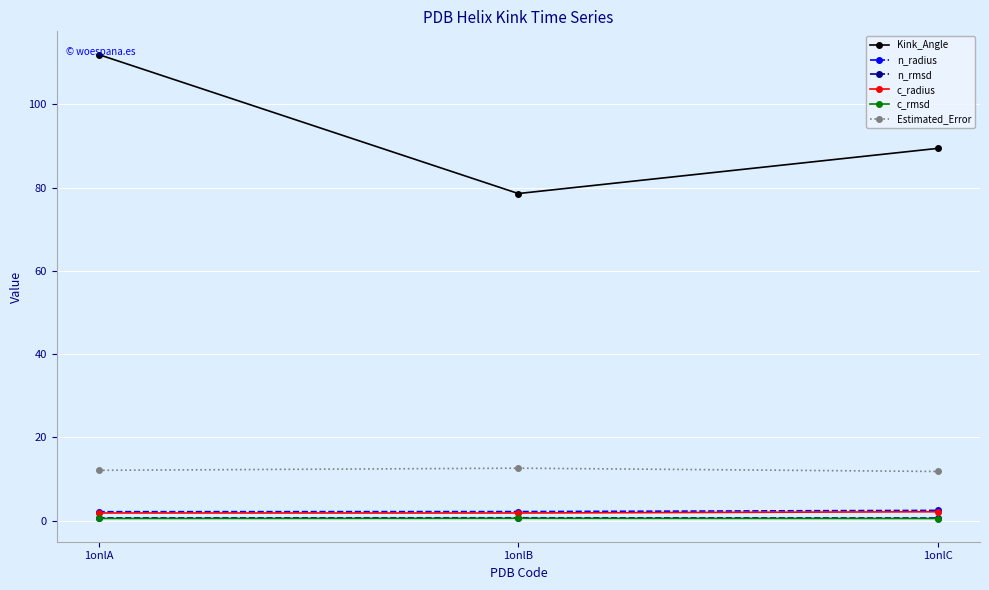

What is the maximum value shown in the chart?

112.0